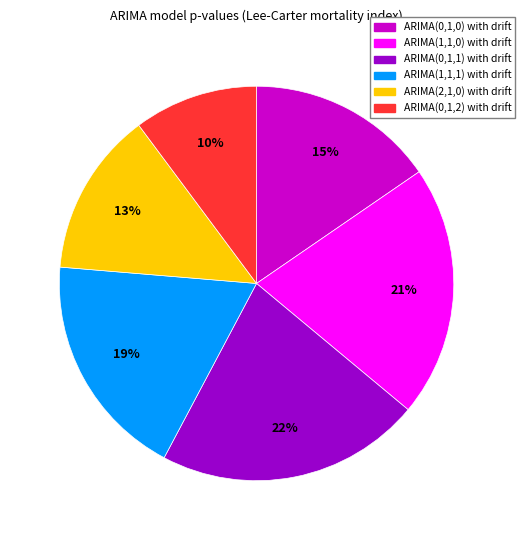

How many segments does this pie chart have?

6